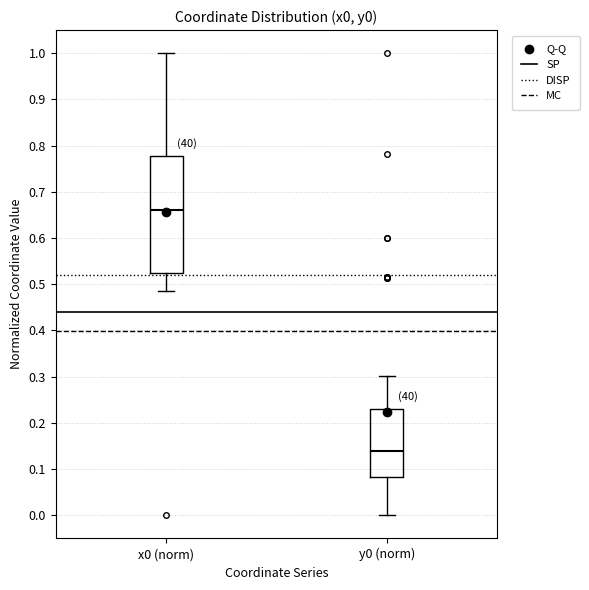

Where does the lower whisker of the box for x0 (norm) end on the y-axis? The values are not printed on the chart, so give them approximately, as read against the axis.

0.49